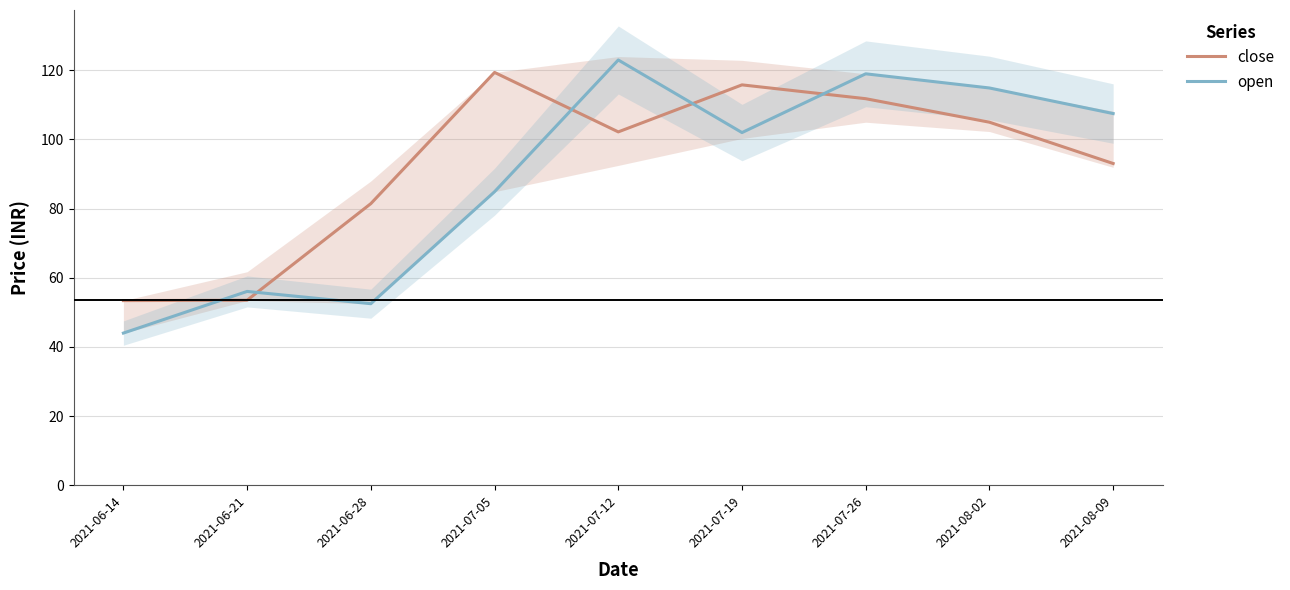

Rank the categories by open value from lowest to highest.

2021-06-14, 2021-06-28, 2021-06-21, 2021-07-05, 2021-07-19, 2021-08-09, 2021-08-02, 2021-07-26, 2021-07-12